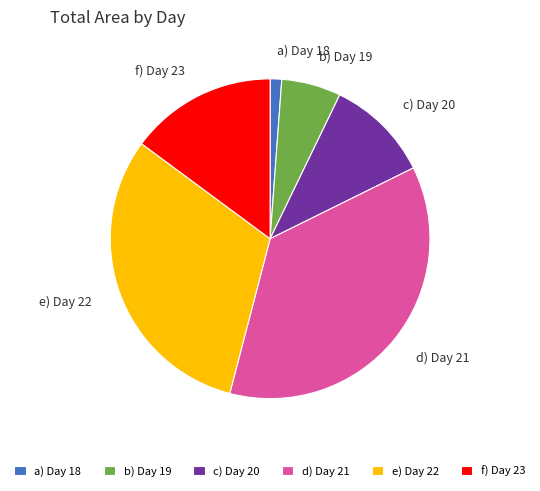

Is the sum of f) Day 23 and d) Day 21 greater than half?

Yes